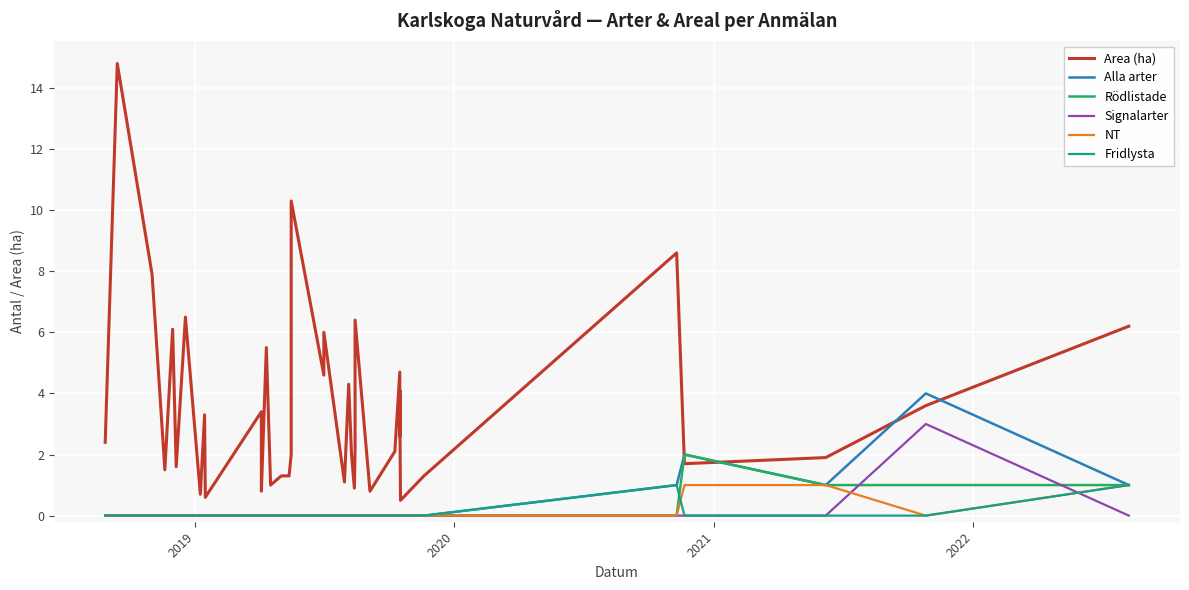

What is the difference between the maximum and minimum values in the Fridlysta series?

1.0